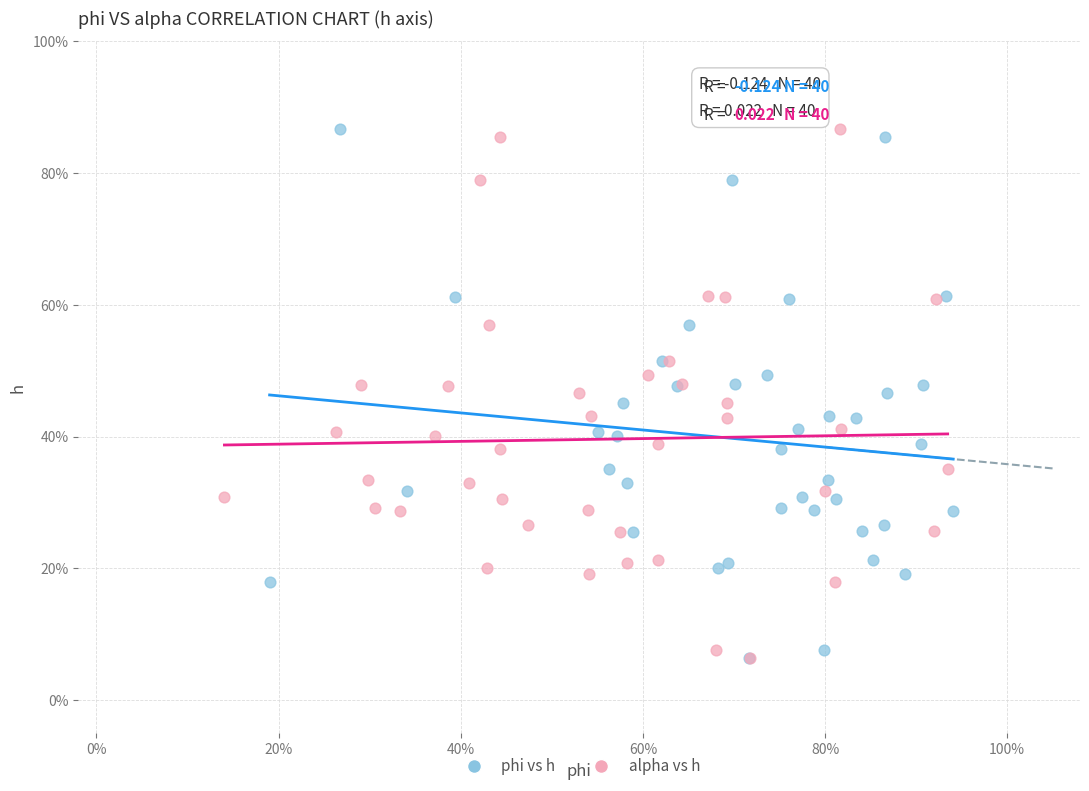

What are all the series names shown in the legend?

phi vs h, alpha vs h